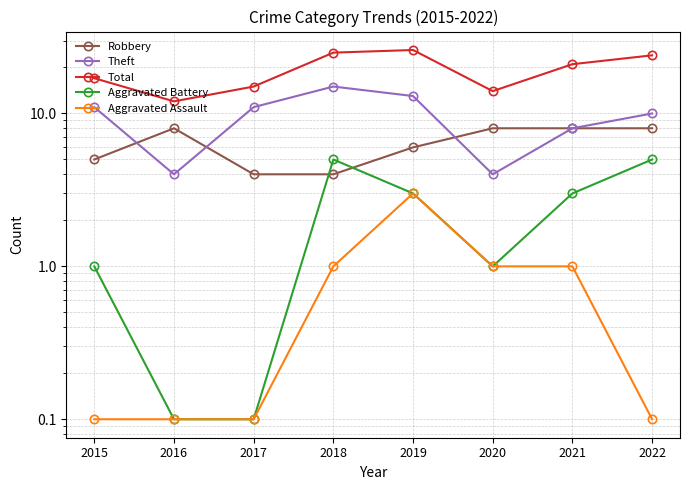

What is the average value of the Robbery series?

6.4